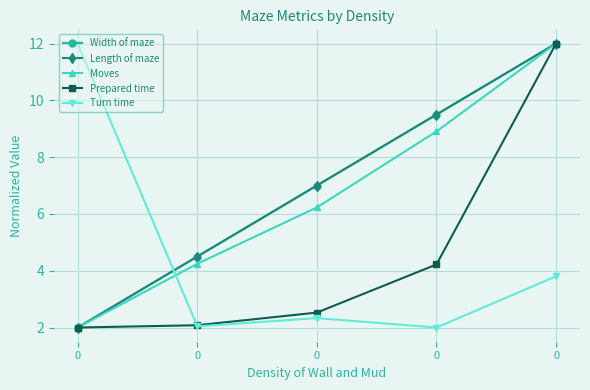

What is the sum of the Length of maze values at 0 and 0?

19.0